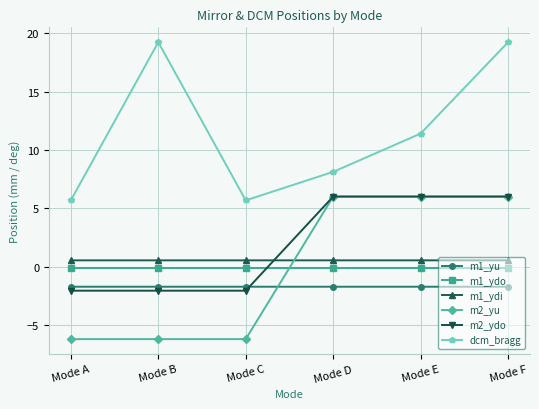

What are all the series names shown in the legend?

m1_yu, m1_ydo, m1_ydi, m2_yu, m2_ydo, dcm_bragg